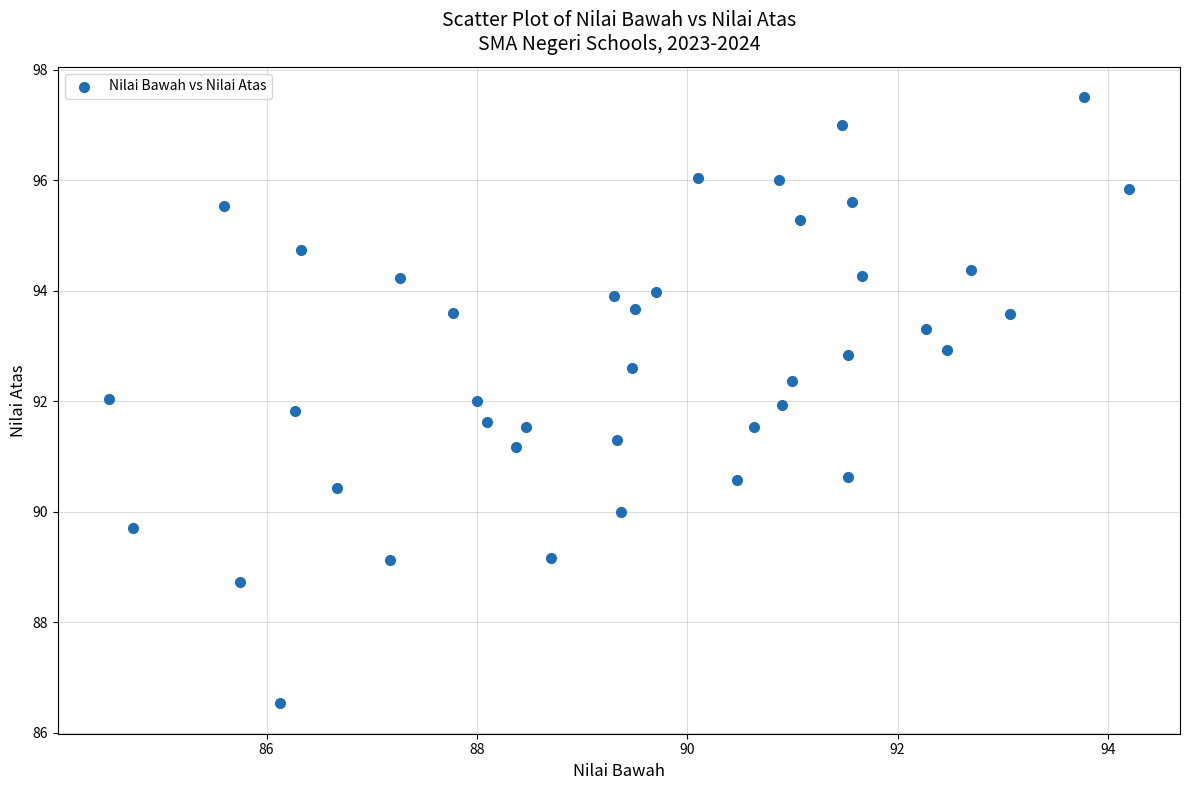

What is the range of X values (max minus min)?

9.7